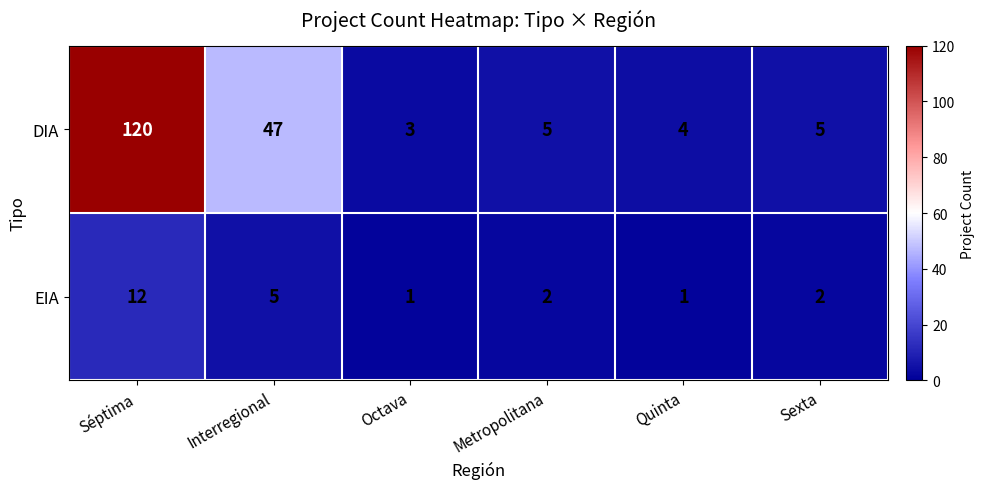

Rank the series by their maximum value, from highest to lowest.

DIA, EIA